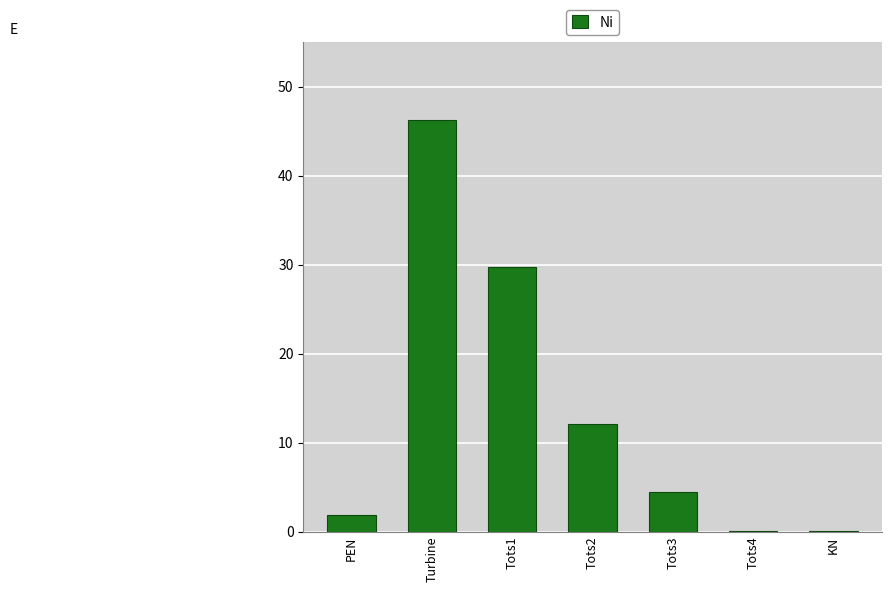

Which has a higher value, Turbine or Tots2?

Turbine